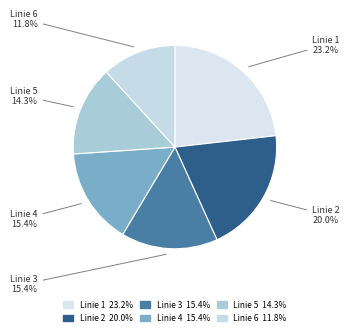

To the nearest percent, what is the difference between the largest and smallest slice percentages?

11%